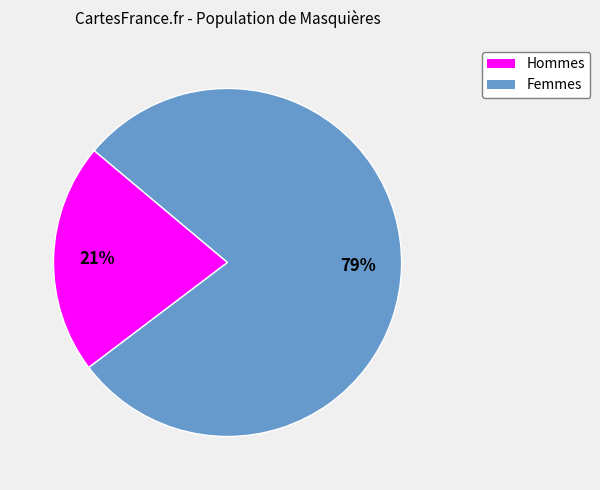

The Hommes slice represents 21% of the pie. True or false?

True